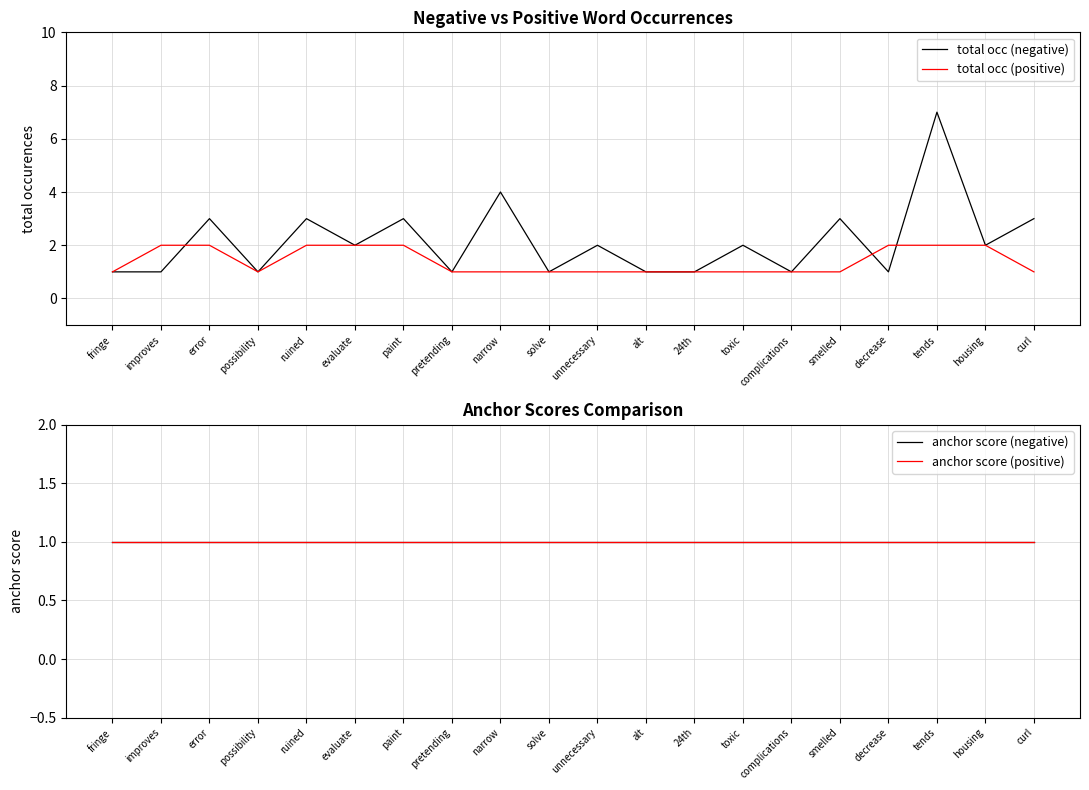

What are all the series names shown in the legend?

total occ (negative), total occ (positive), anchor score (negative), anchor score (positive)